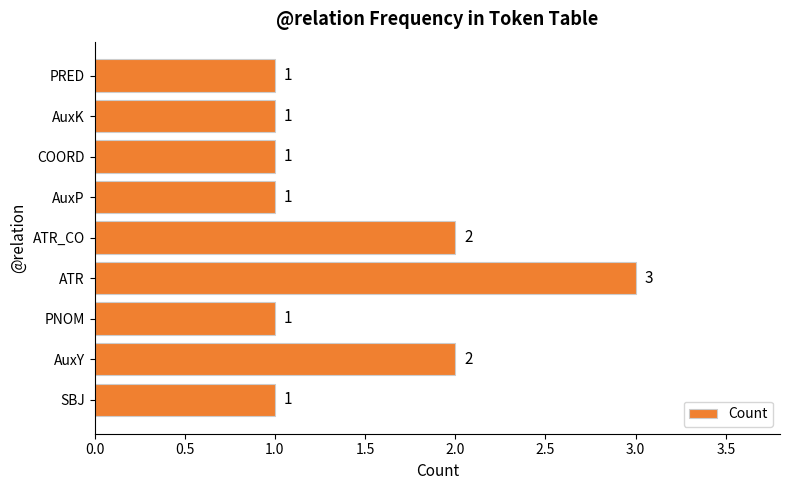

Reading top to bottom, list all the values displayed in this chart.

PRED=1	AuxK=1	COORD=1	AuxP=1	ATR_CO=2	ATR=3	PNOM=1	AuxY=2	SBJ=1